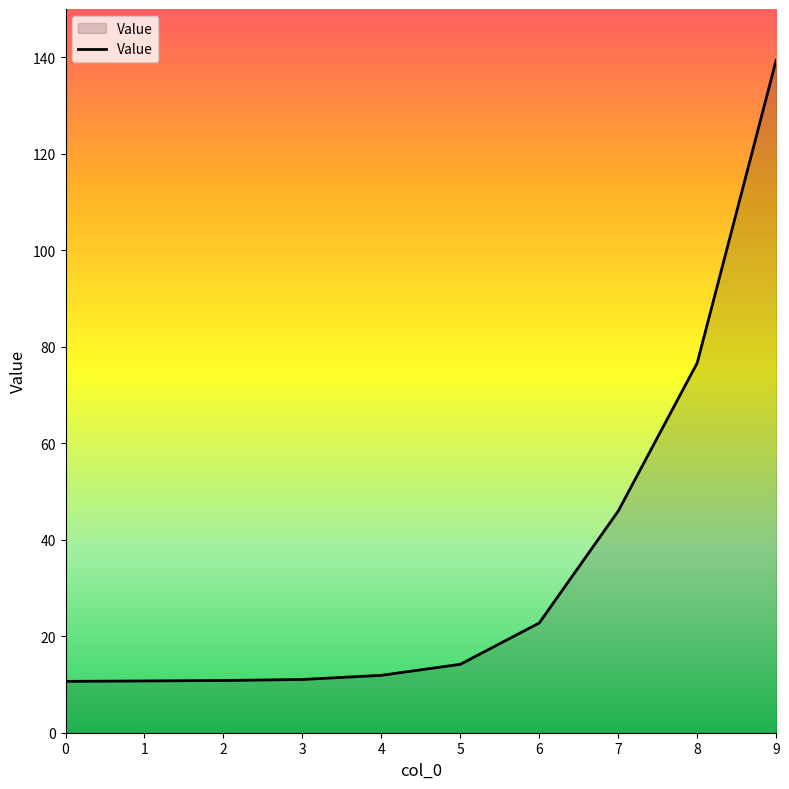

Between 5 and 8, which is larger?

8